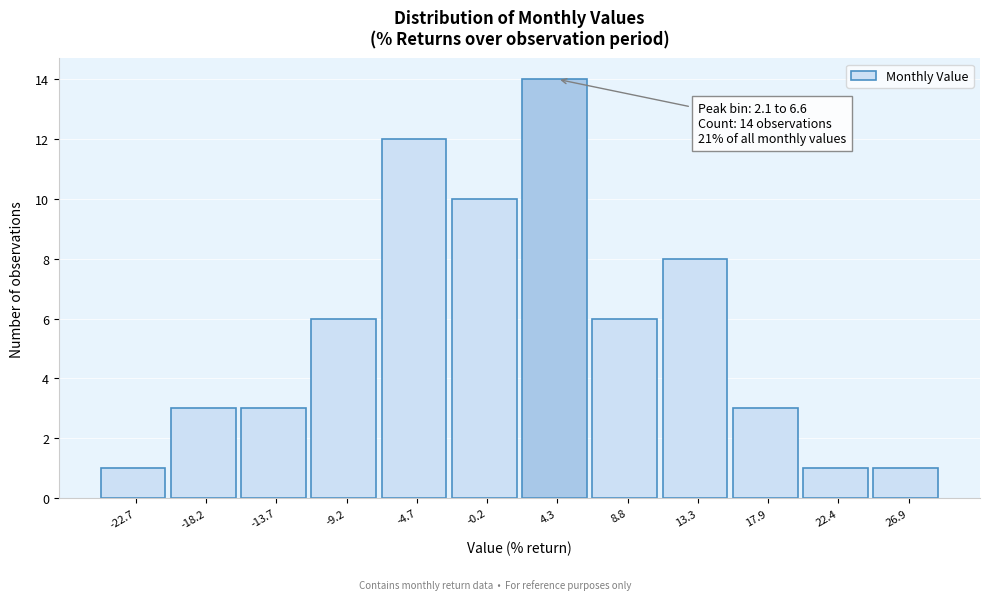

Which range on the x-axis has the tallest bar?

2.0 to 6.5